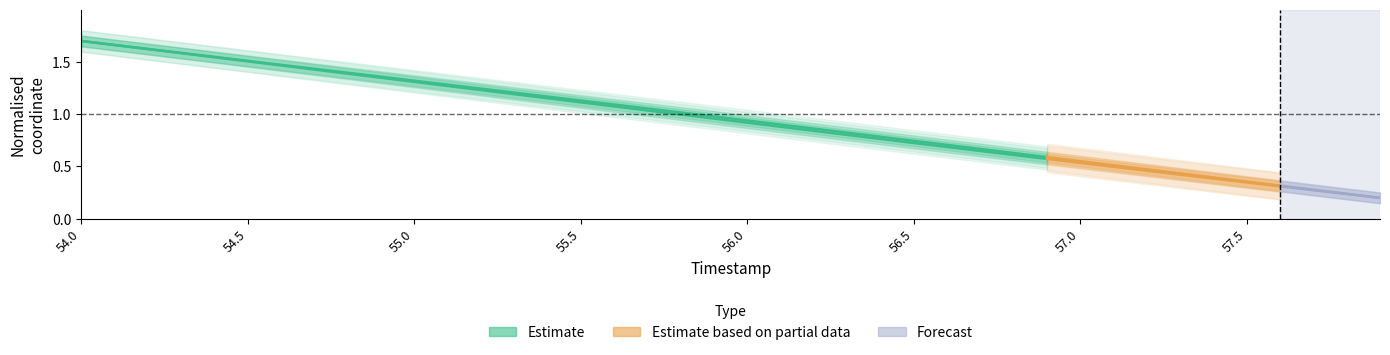

Which series has the largest total across all categories?

Y (Estimate)